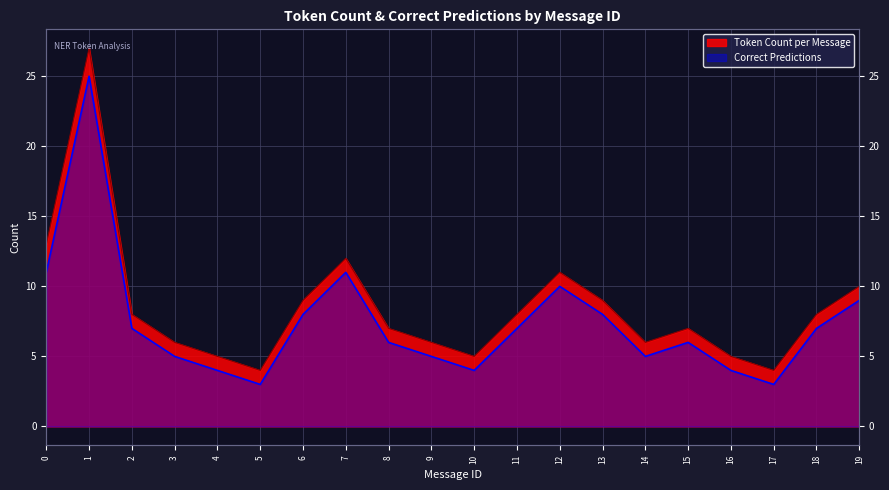

Reading left to right, transcribe all the data shown in this chart.

0=13	1=27	2=8	3=6	4=5	5=4	6=9	7=12	8=7	9=6	10=5	11=8	12=11	13=9	14=6	15=7	16=5	17=4	18=8	19=10